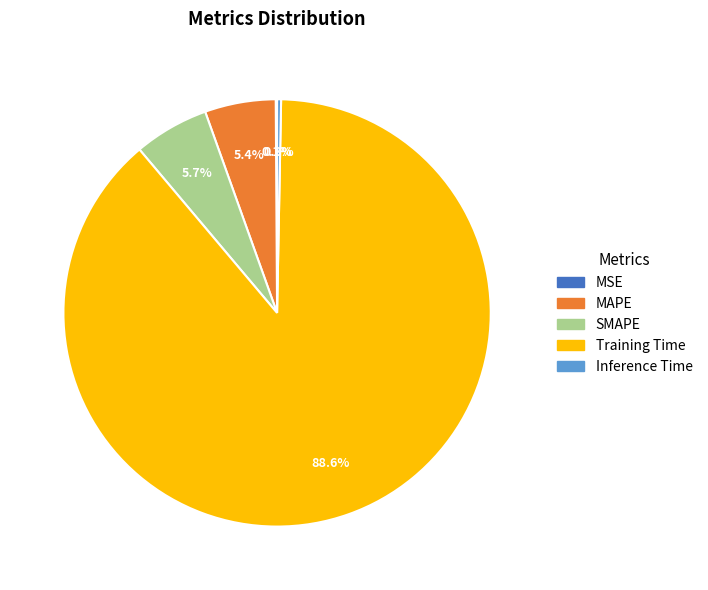

What percentage do MAPE and Training Time together represent?

93.9%